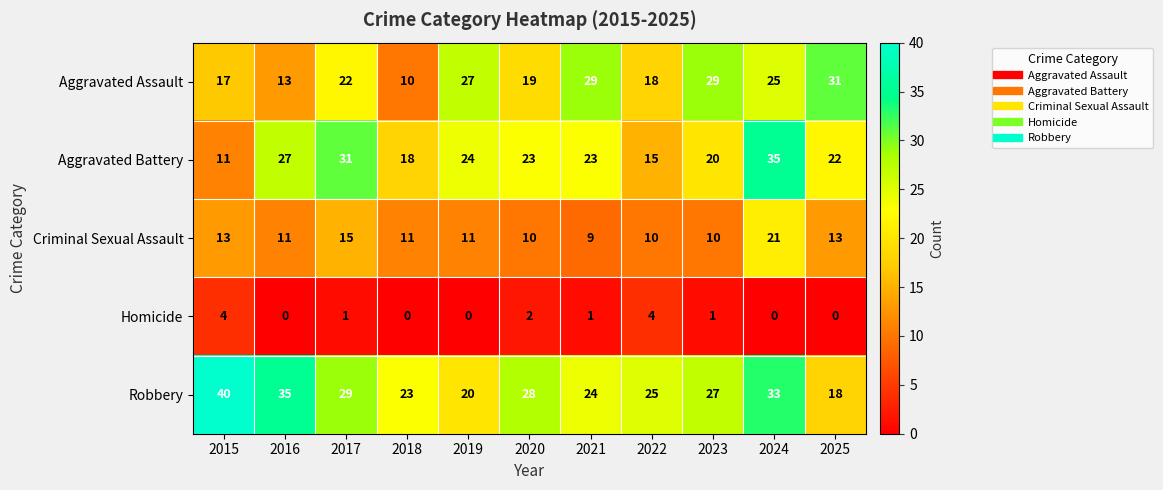

Which series changed the most between 2016 and 2017?

Aggravated Assault